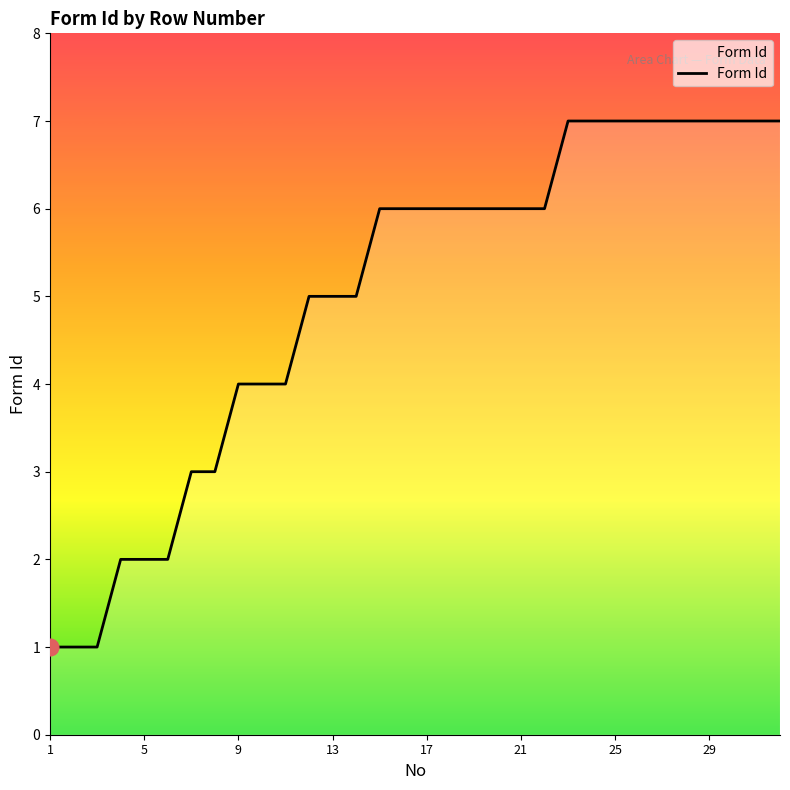

What is the maximum value shown in the chart?

7